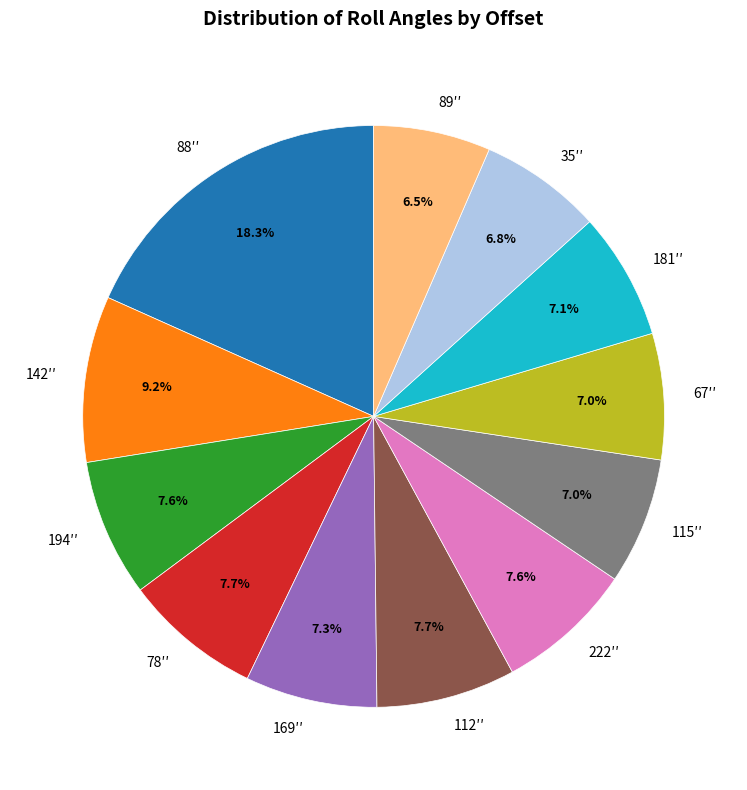

To the nearest percent, what portion does 194′′ represent?

8%